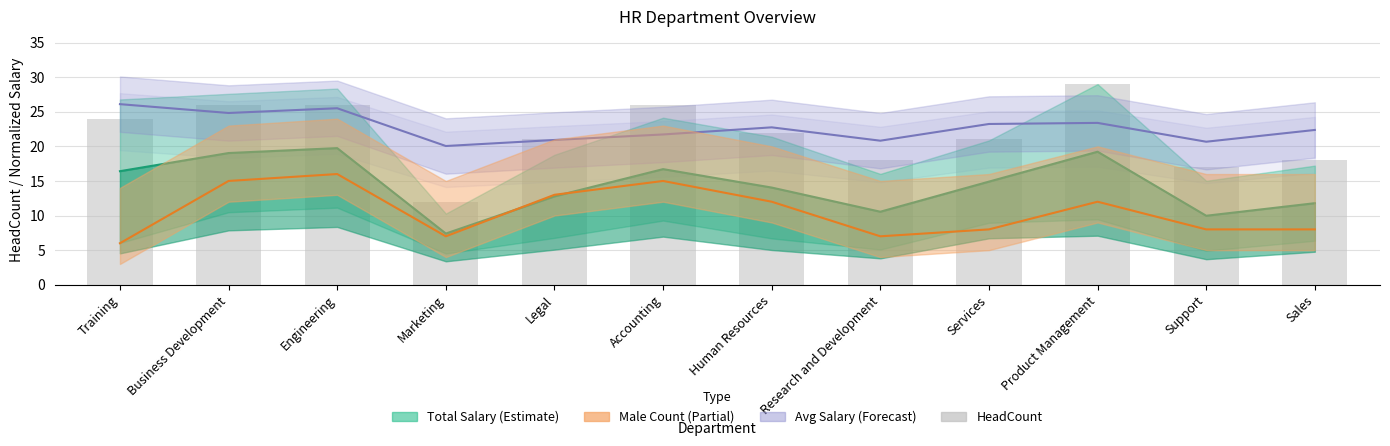

What is the ratio of the value at Support to the value at Human Resources?

0.8